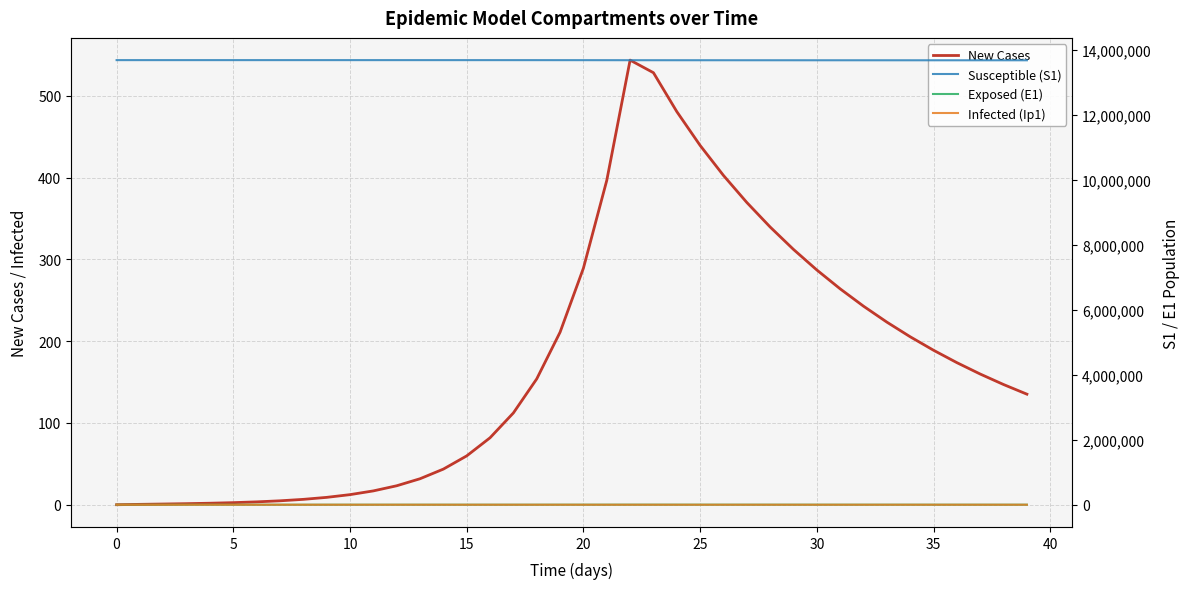

How many distinct data groups are displayed?

4